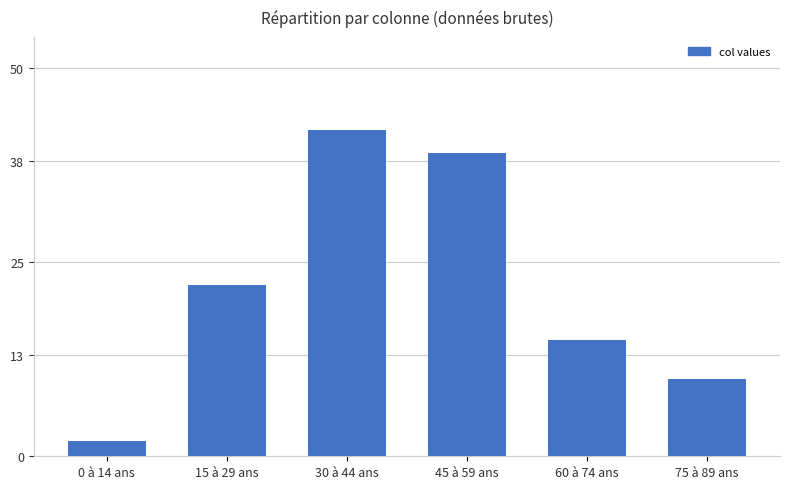

What value does the data have at 60 à 74 ans, to the nearest 5?

15